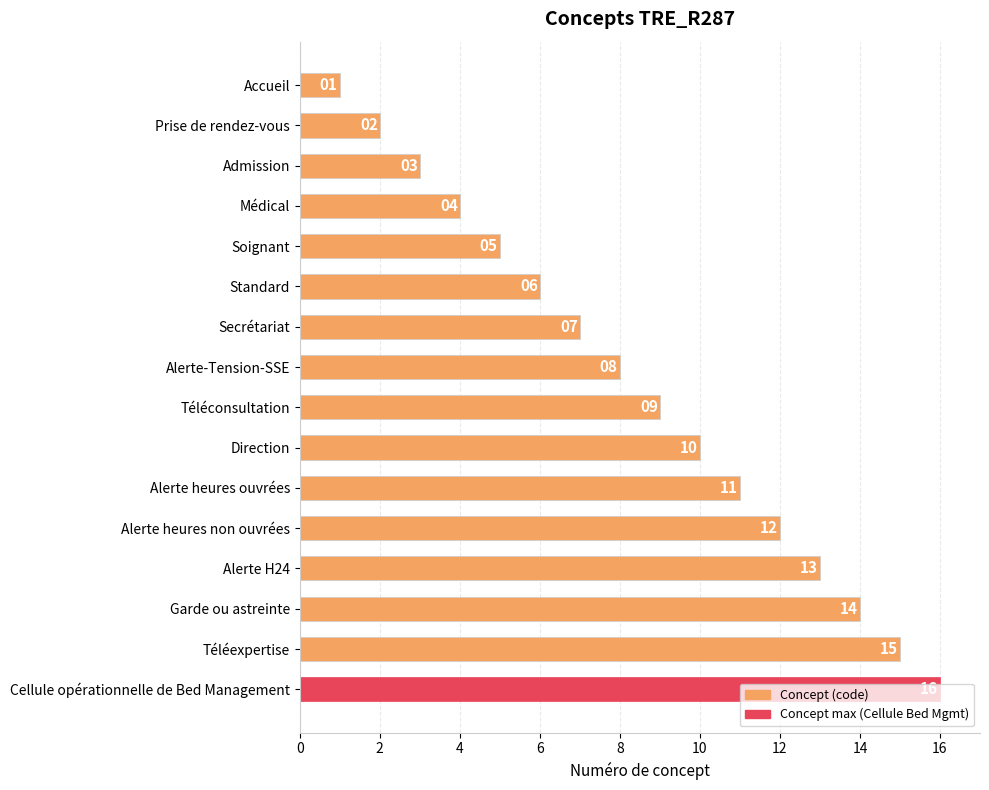

Where is the data nearest to the value 8?

Alerte-Tension-SSE